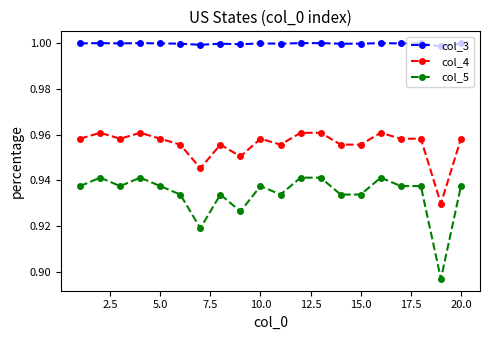

True or false: col_4 has more than 2 points higher than both neighbors.

True